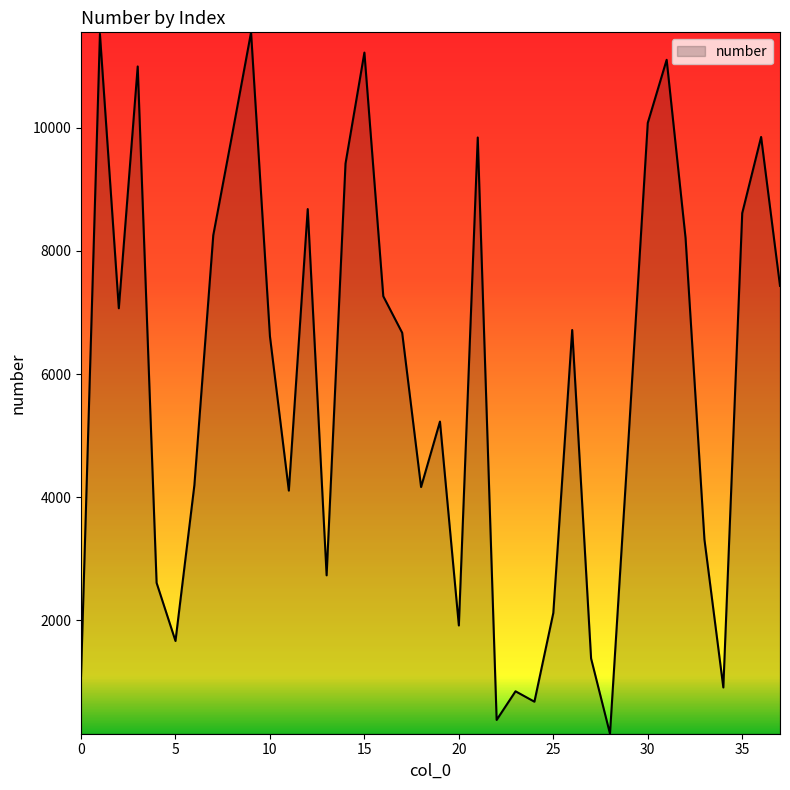

What is the difference between the maximum and minimum values?

11390